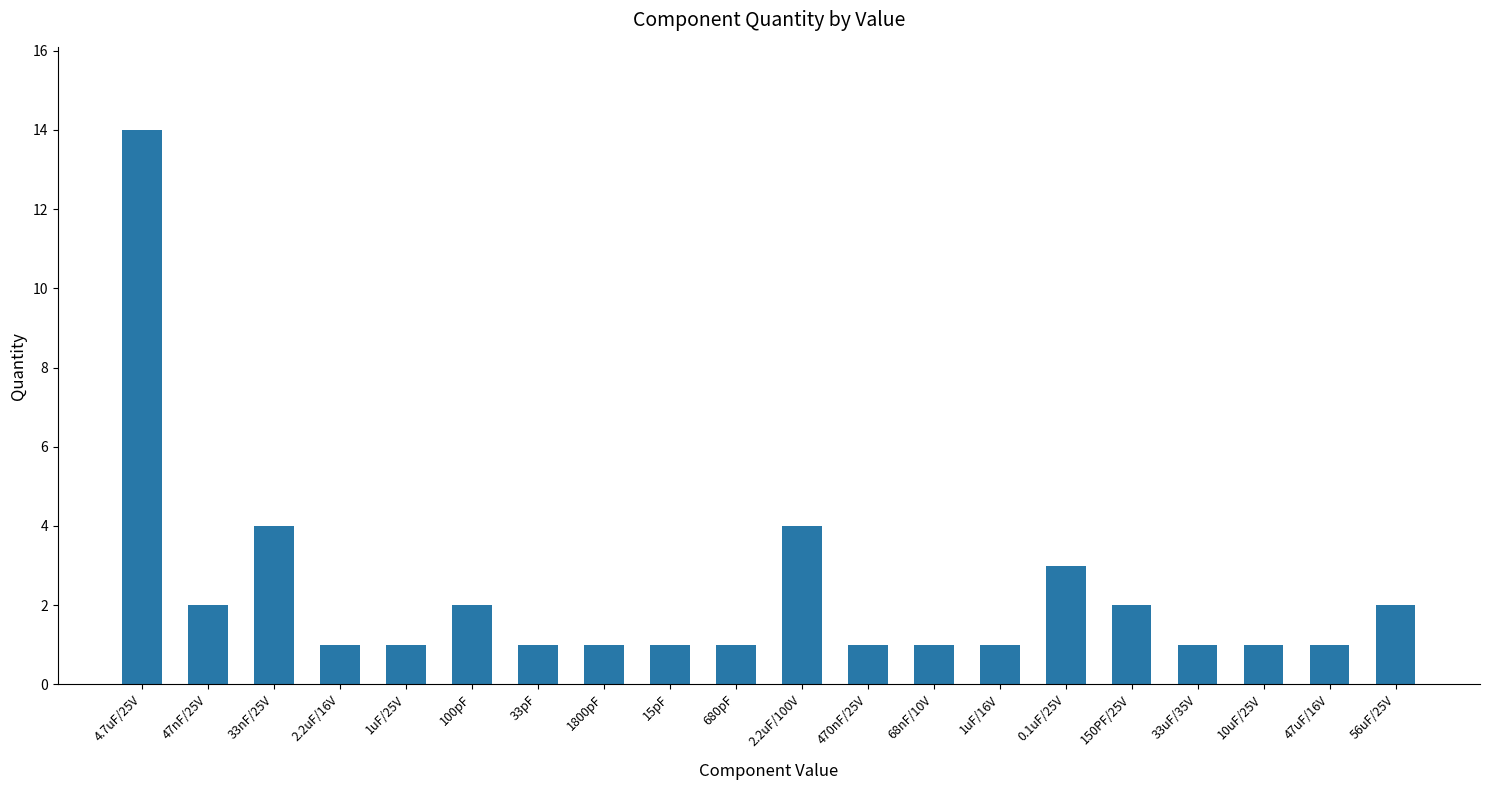

Count the number of categories in the chart.

20